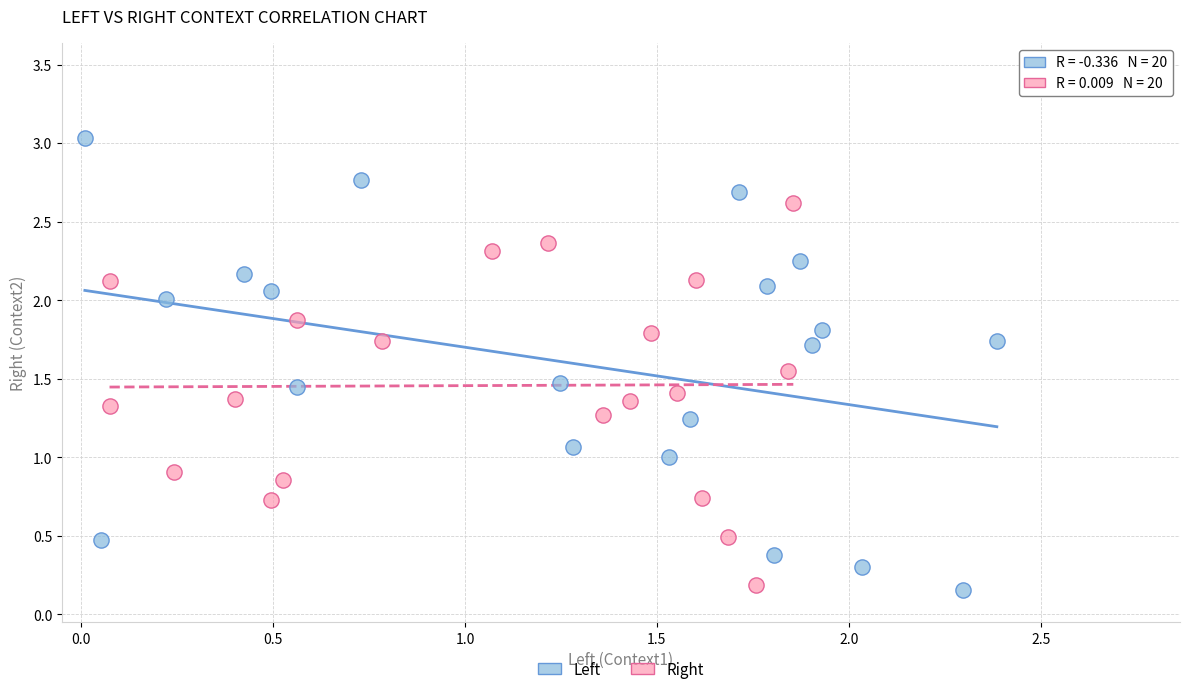

Which series reaches the maximum Y coordinate?

Left